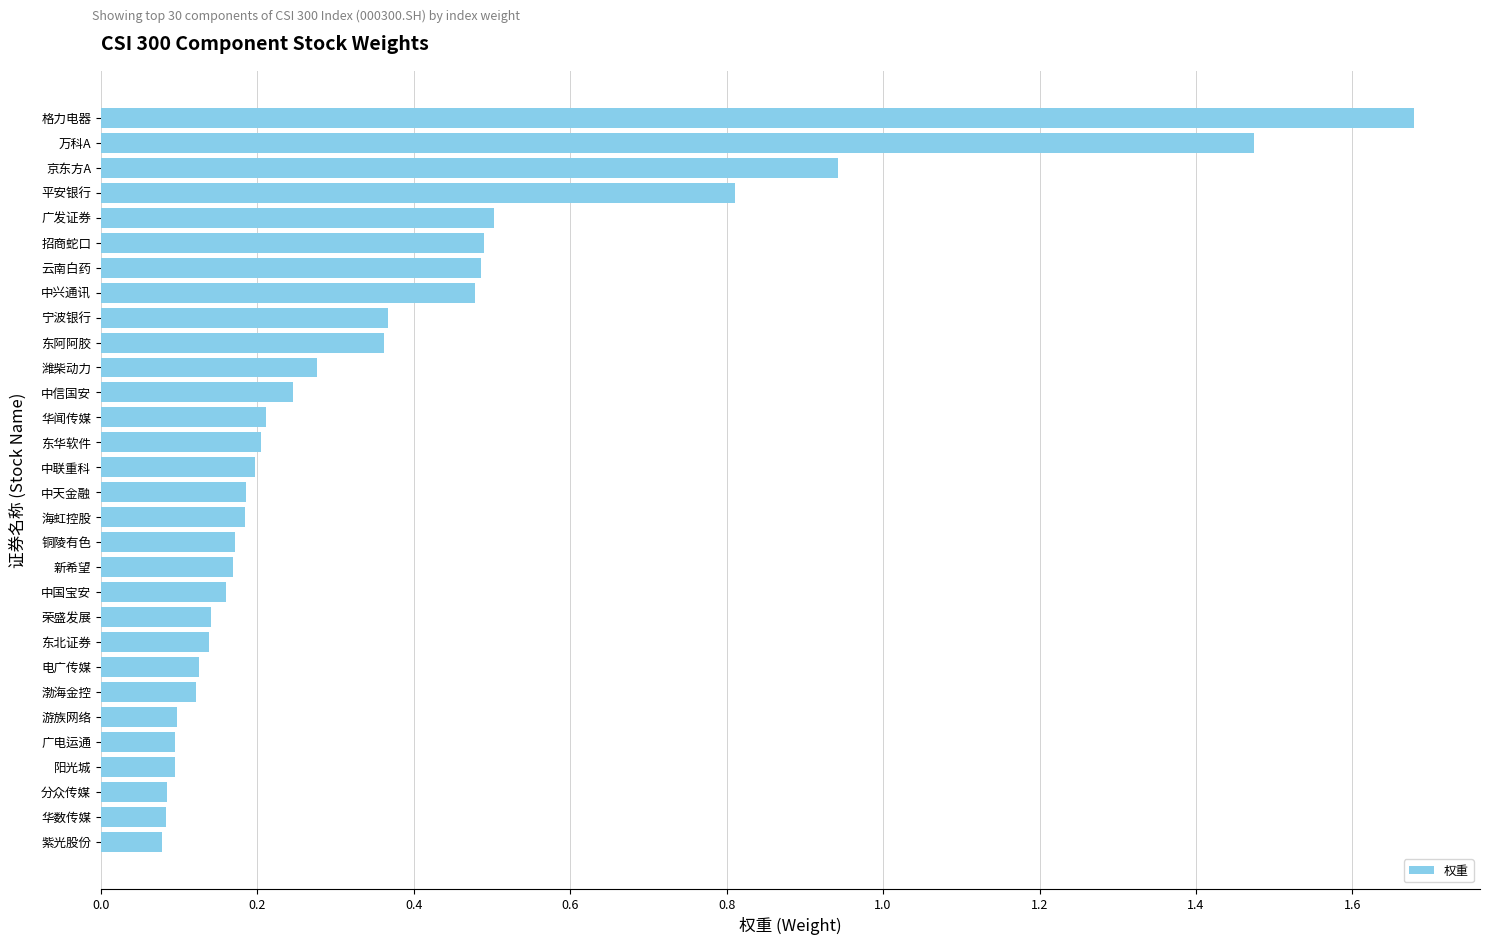

What is the difference between the second highest and minimum values?

1.4